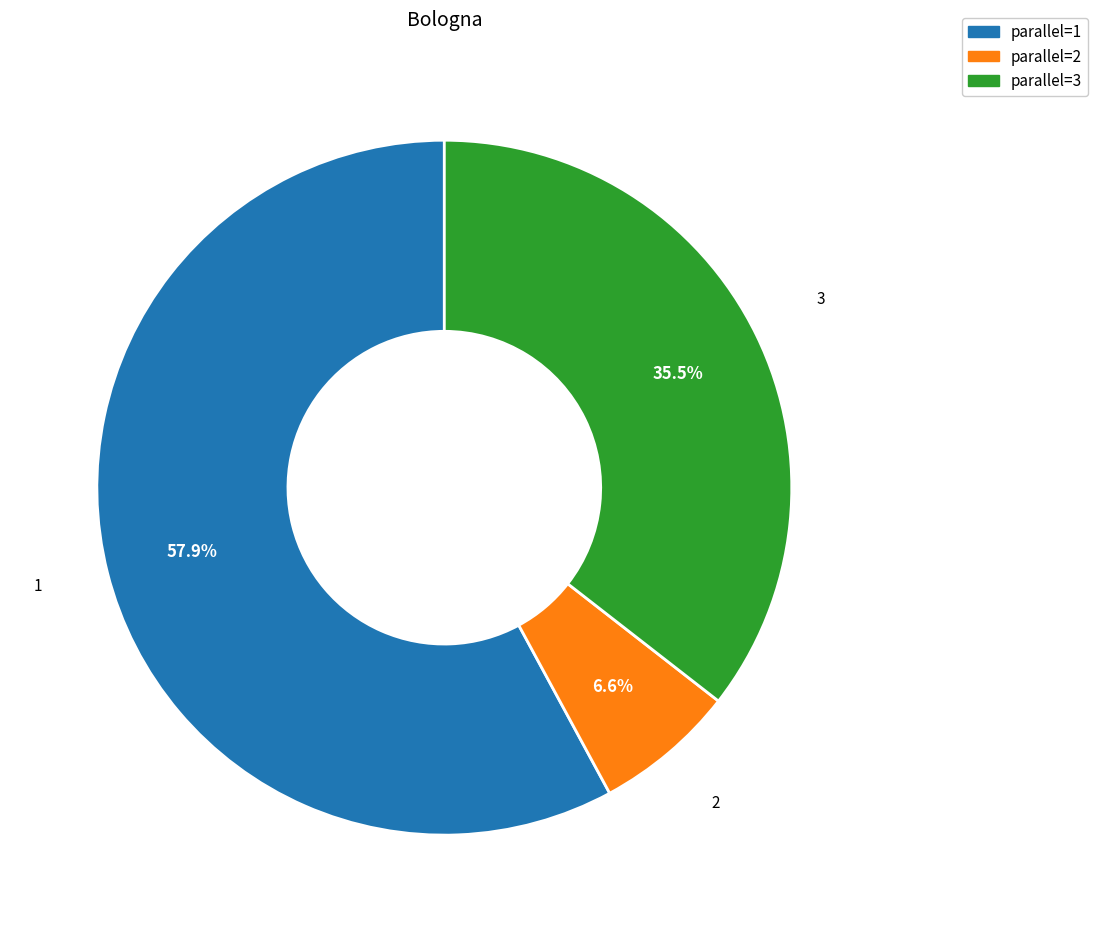

Which slice is the largest?

parallel=1